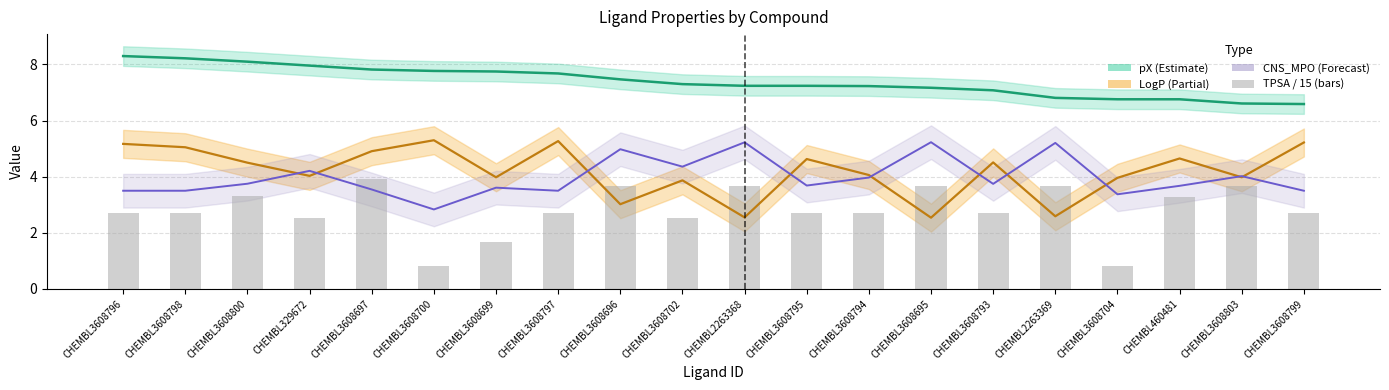

How many values in the TPSA_norm series are below 2?

3